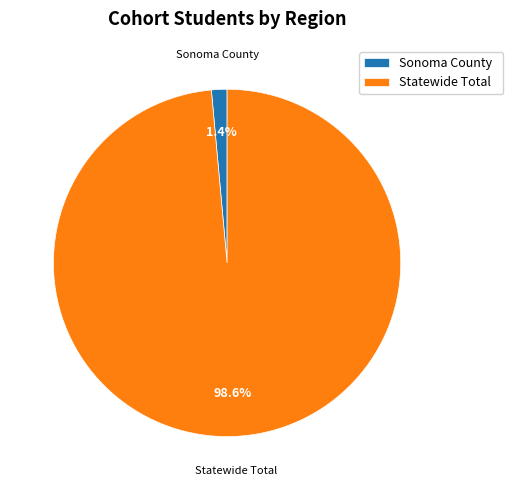

The Sonoma County slice represents 1% of the pie. True or false?

True